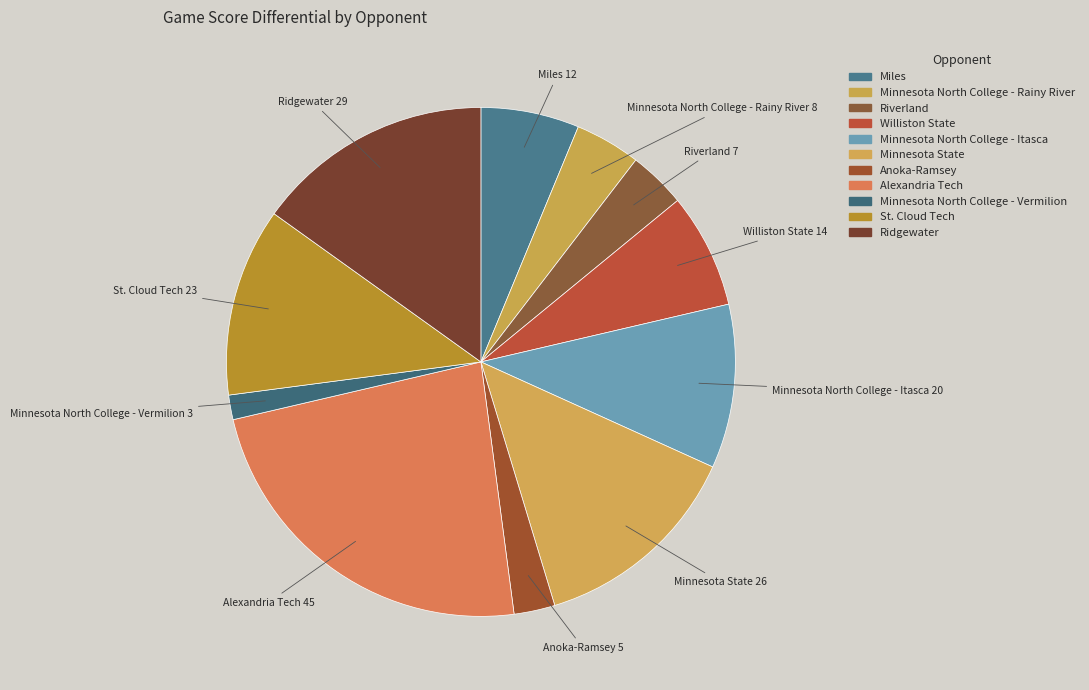

How many slices are in this pie chart?

11